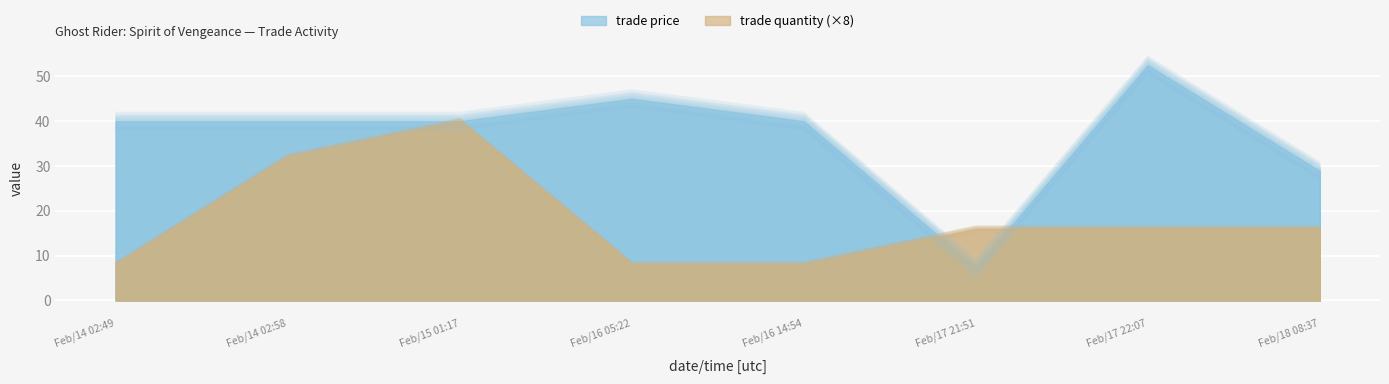

Is it true that trade quantity equals 7.4 at Feb/14 02:49?

True